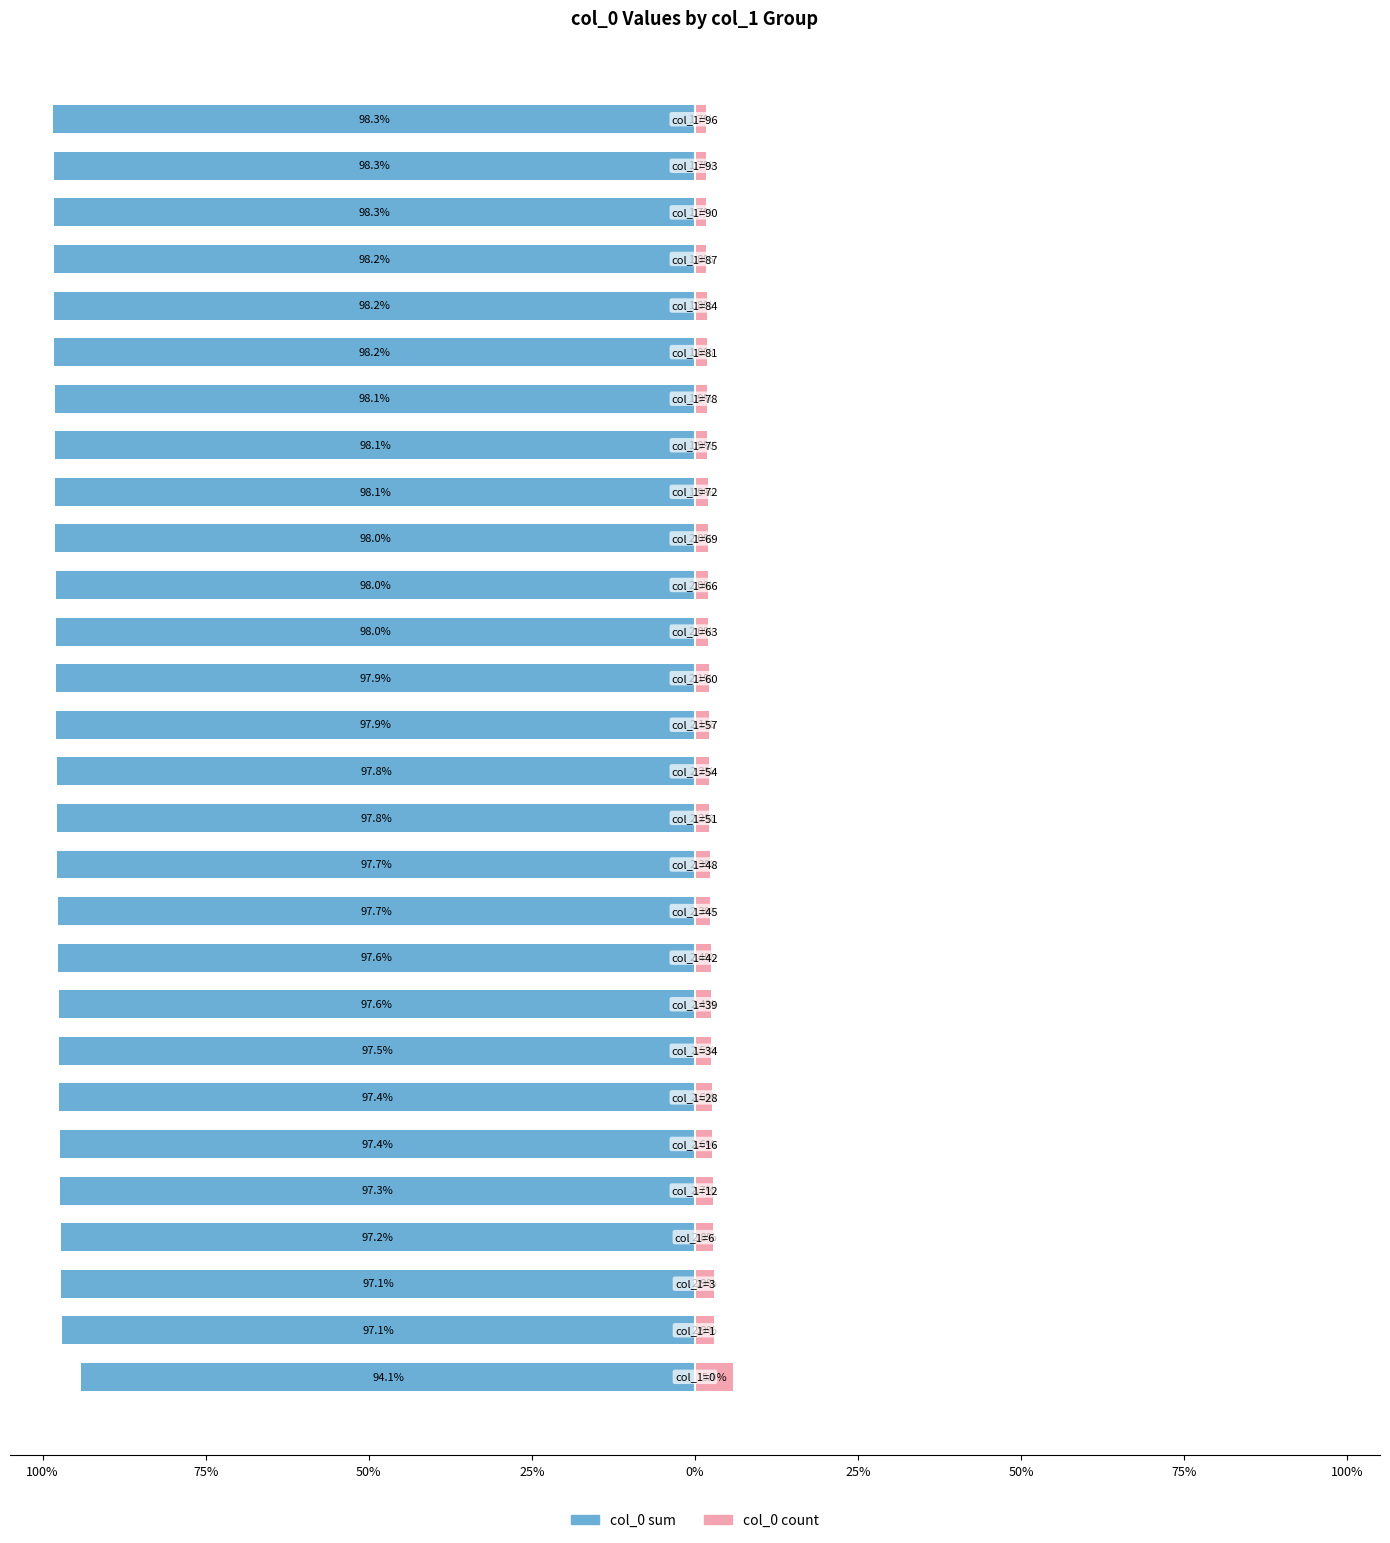

What is the average value of the col_0 count series?

2.3